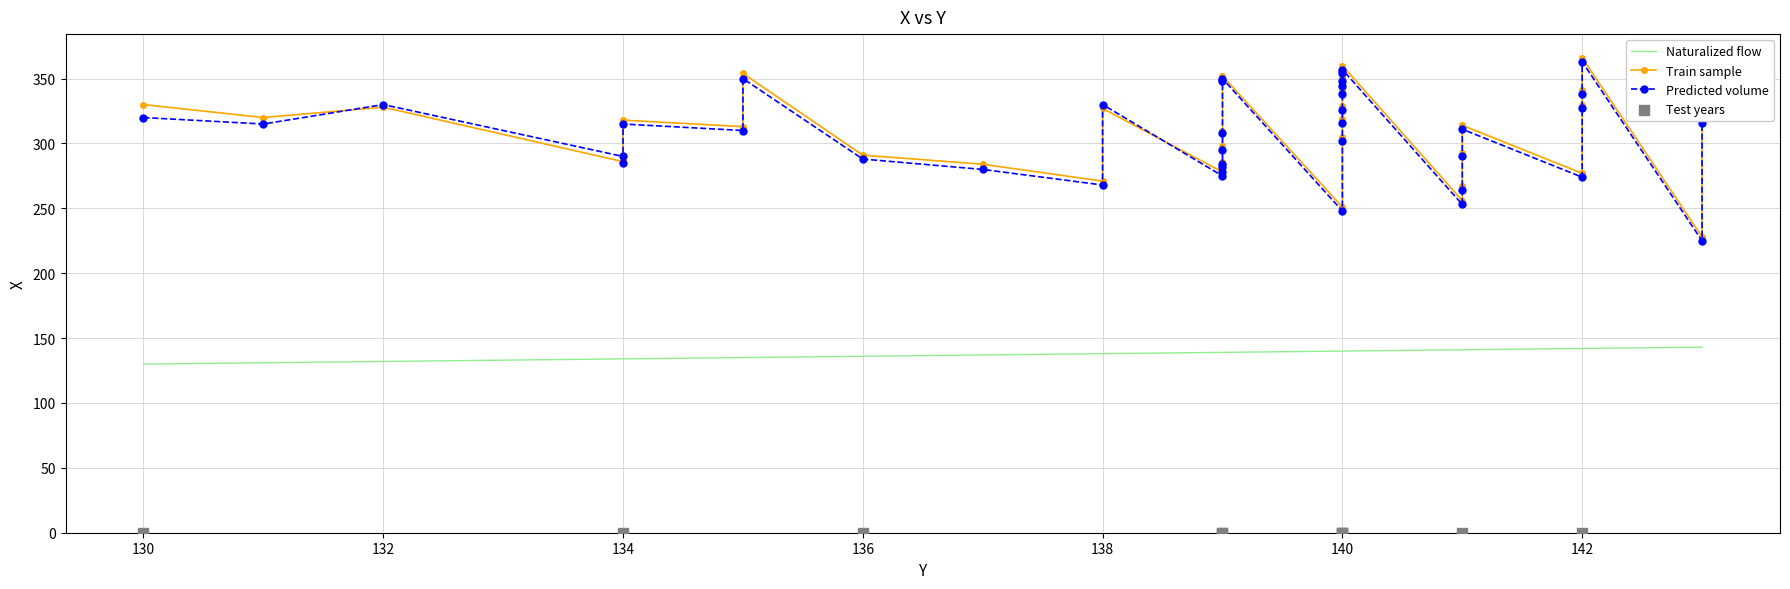

At how many categories does at least one series exceed 195?

40